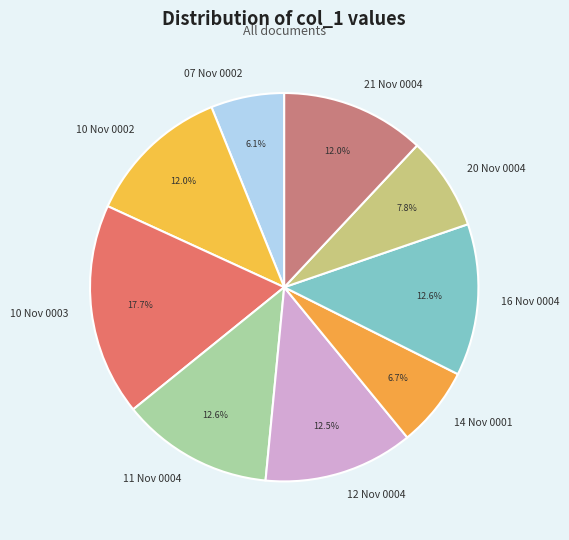

How many slices are in this pie chart?

9